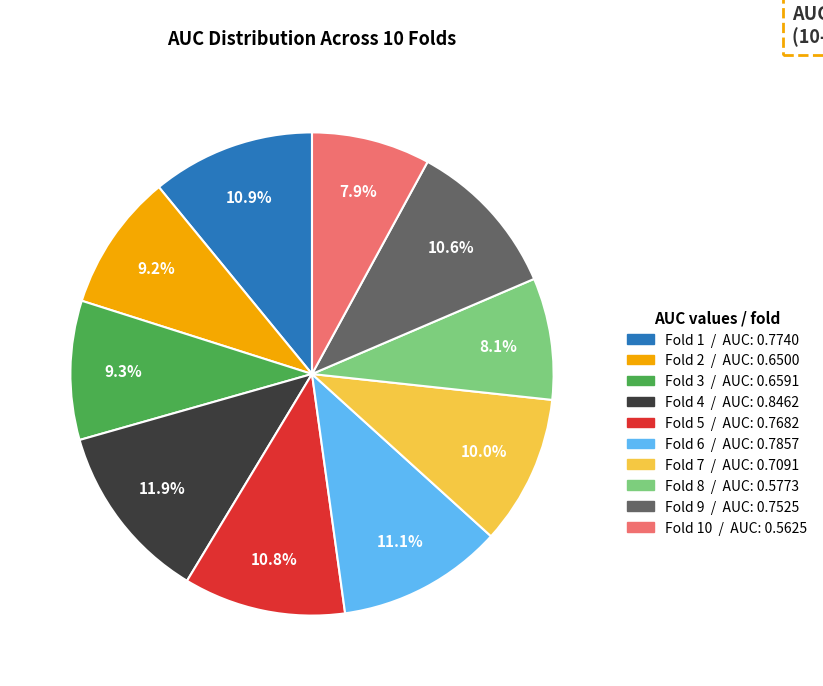

Is there any slice that represents more than half of the pie?

No